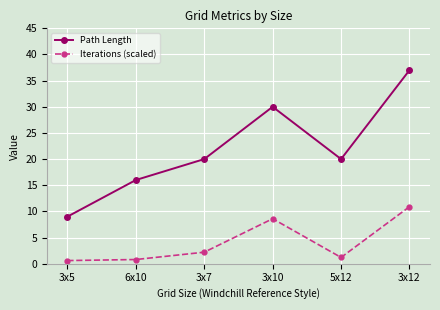

What is the value of the Iterations (scaled) point at the 2nd from the left?

0.8